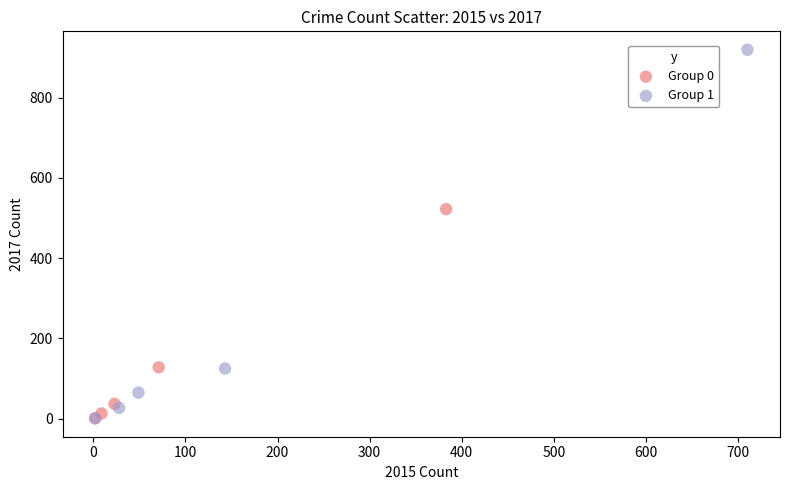

What are all the series names shown in the legend?

Group 0, Group 1